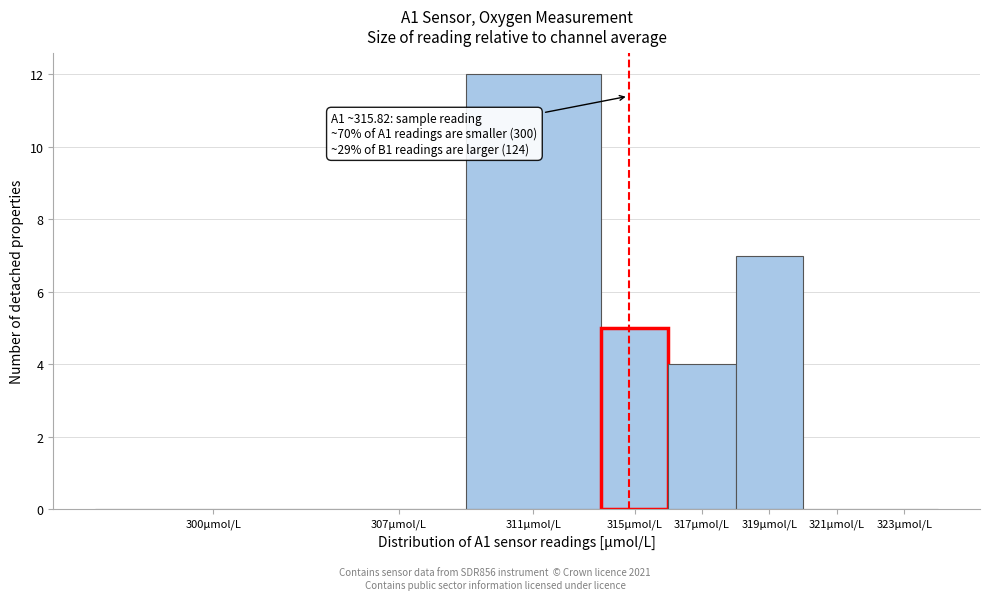

Reading left to right, extract all data points from this chart.

300µmol/L=0	307µmol/L=0	311µmol/L=12	315µmol/L=5	317µmol/L=4	319µmol/L=7	321µmol/L=0	323µmol/L=0